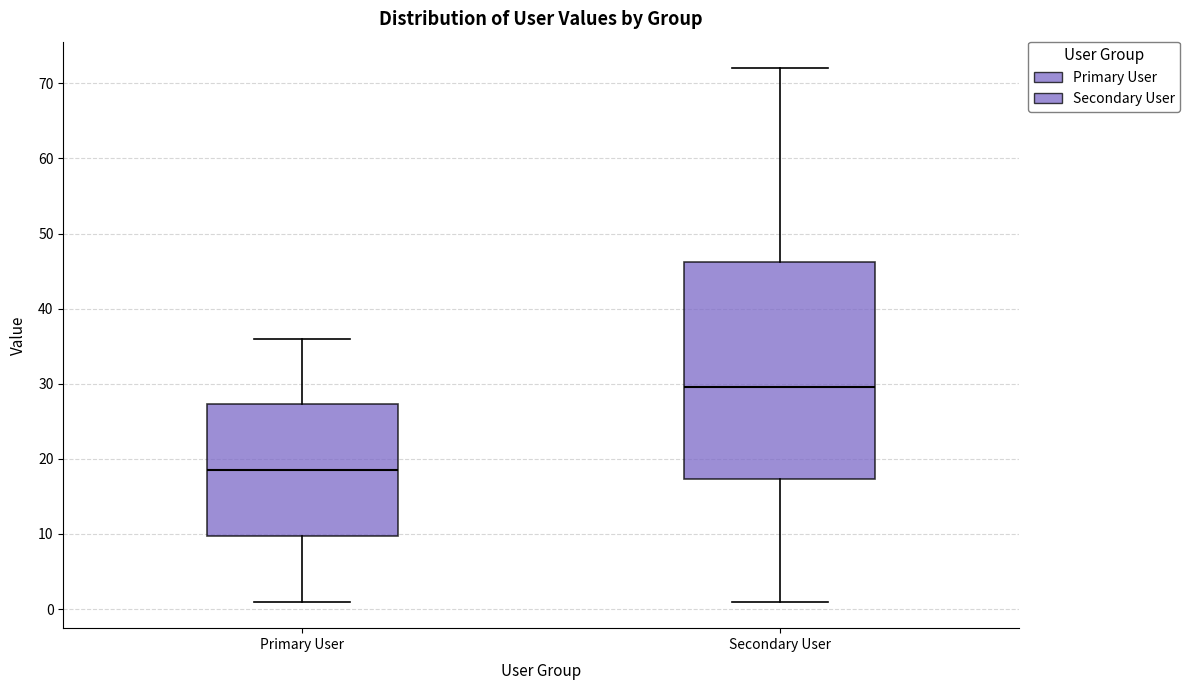

Where does the median line of the box for Primary User sit on the y-axis? The values are not printed on the chart, so give them approximately, as read against the axis.

19